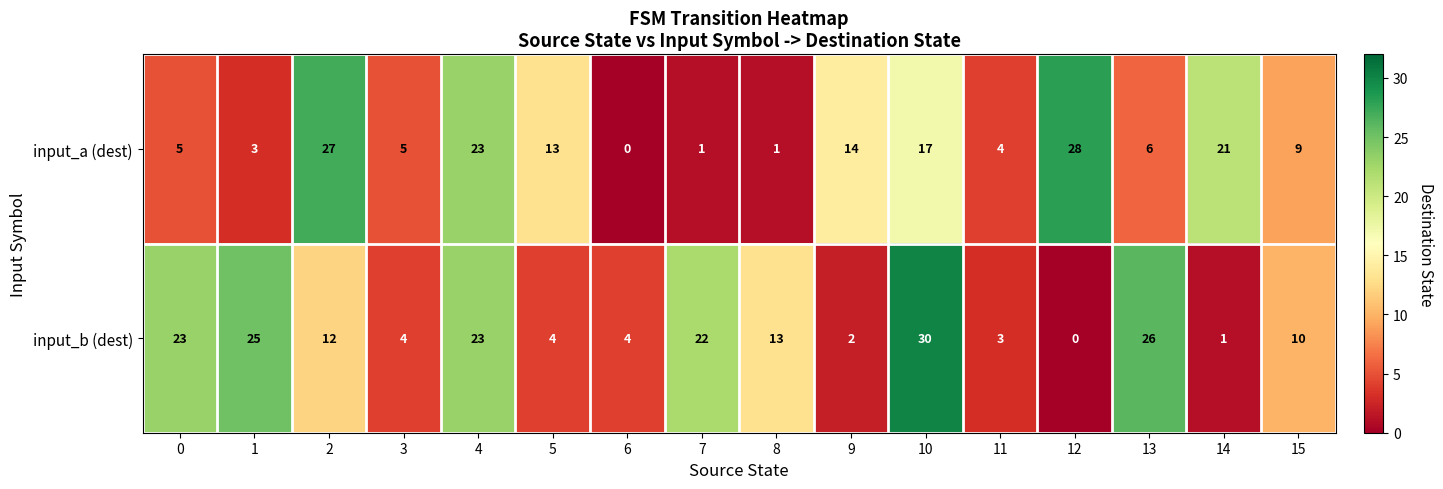

How many categories are shown in the chart?

16